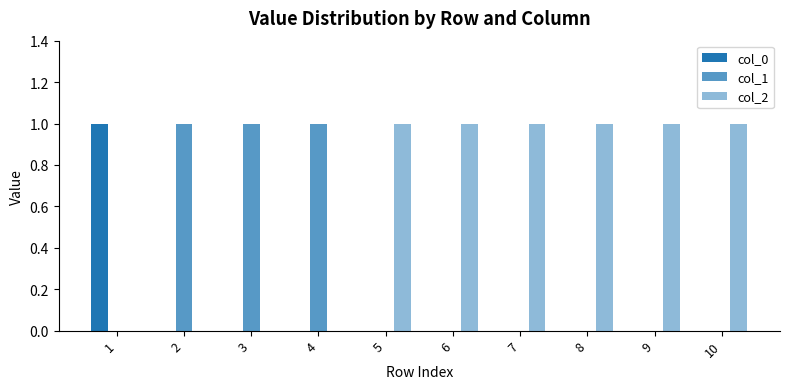

How many groups of bars are there?

10